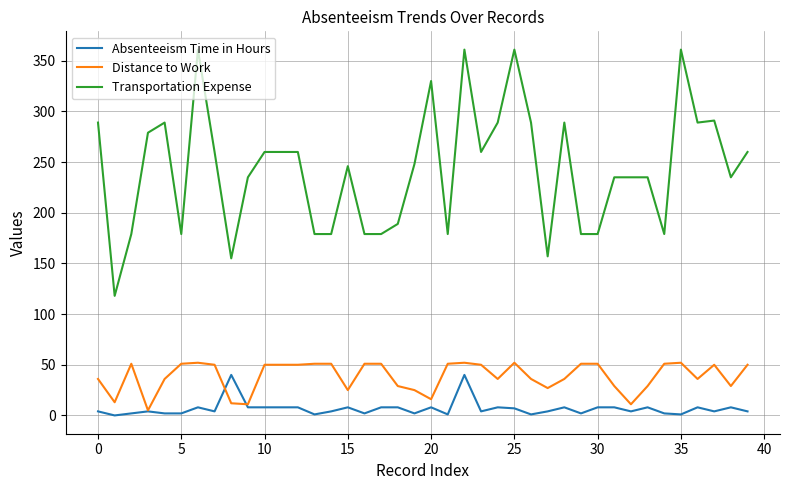

What is the greatest value displayed?

361